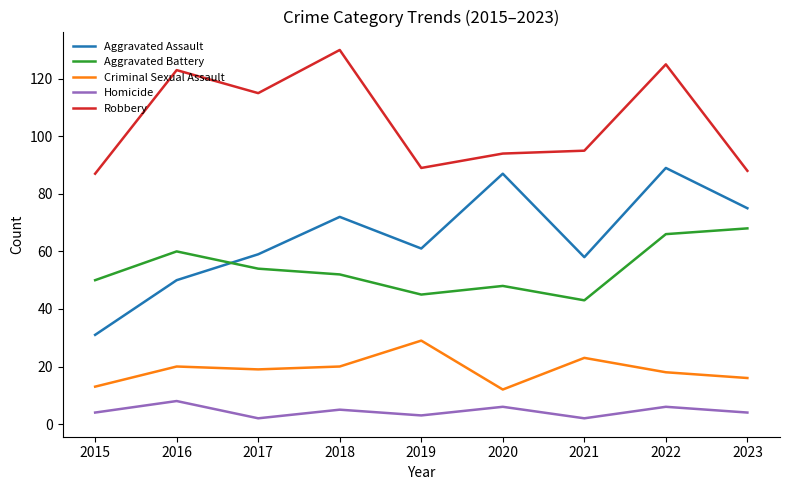

How many lines are shown in the chart?

5